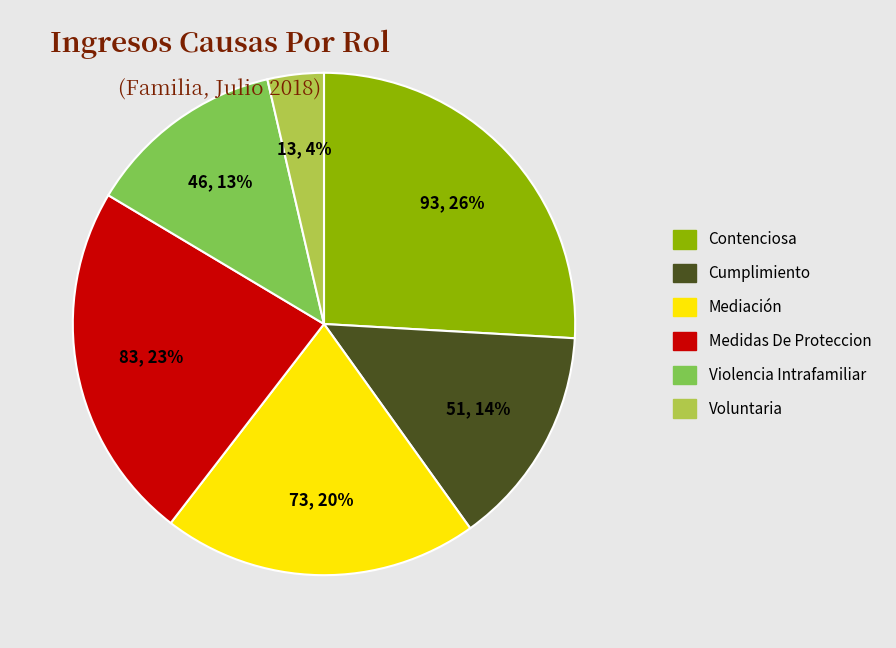

Does Contenciosa account for over 50% of the chart?

No